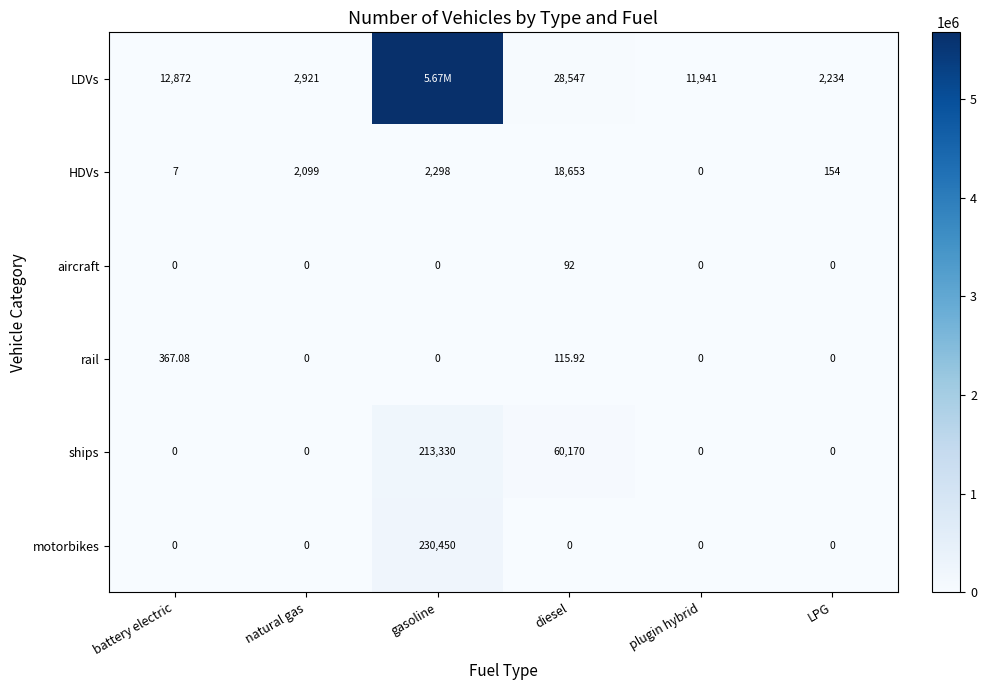

Read the HDVs value at diesel.

18653.0